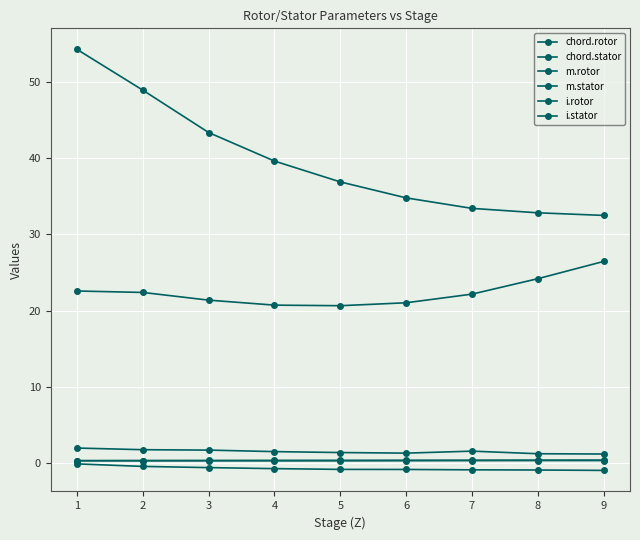

Count the number of categories in the chart.

9